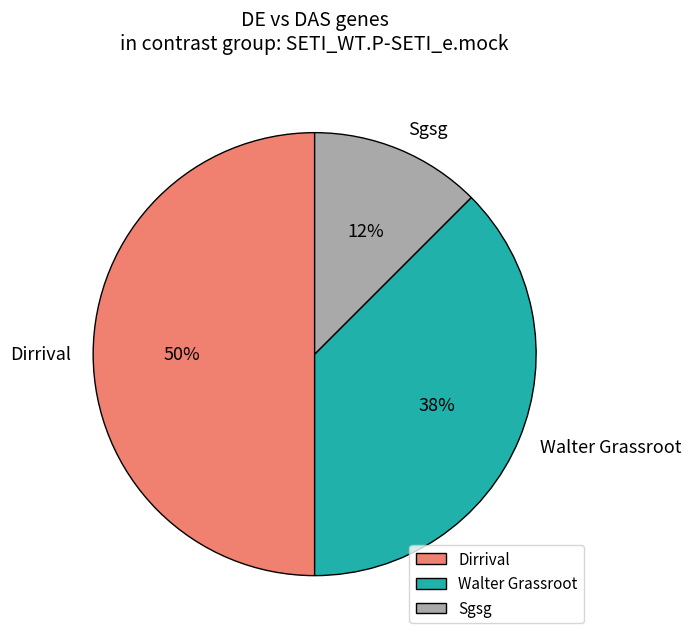

True or false: Sgsg accounts for 12% of the total.

True